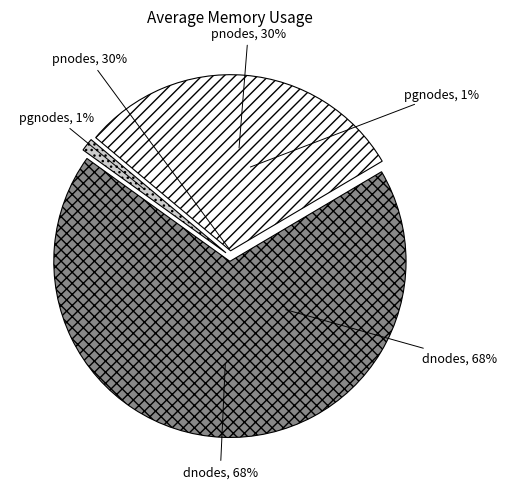

How many segments does this pie chart have?

3